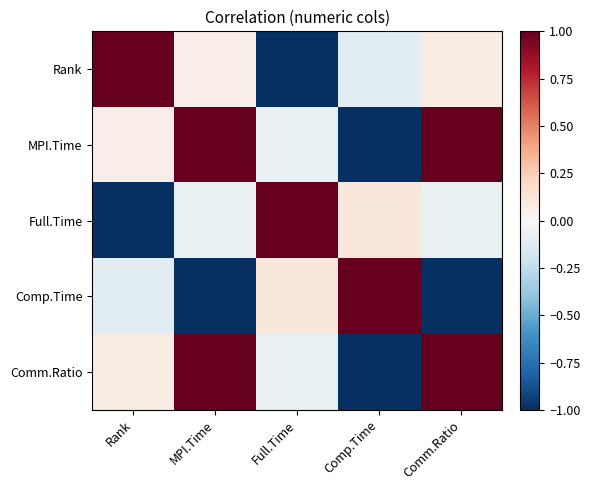

Count the number of categories in the chart.

5